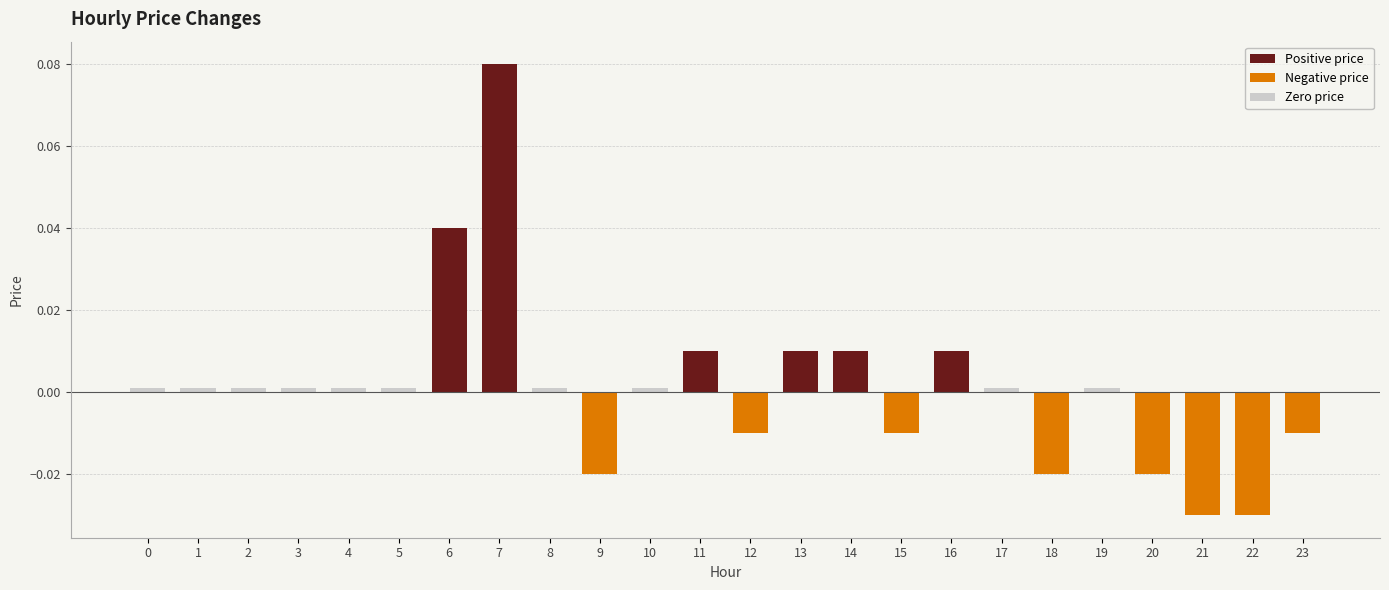

Rank the series at 15 from lowest to highest value.

Negative price, Positive price, Zero price